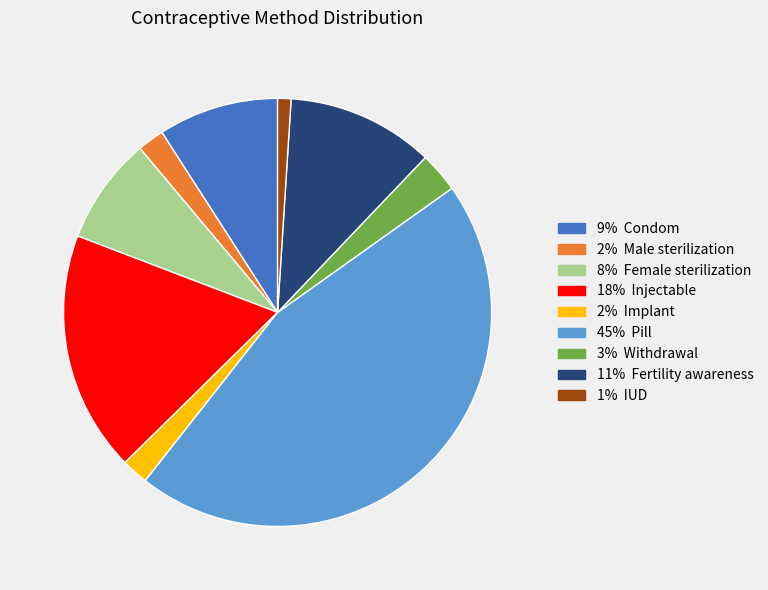

Is there a majority slice in this chart?

No